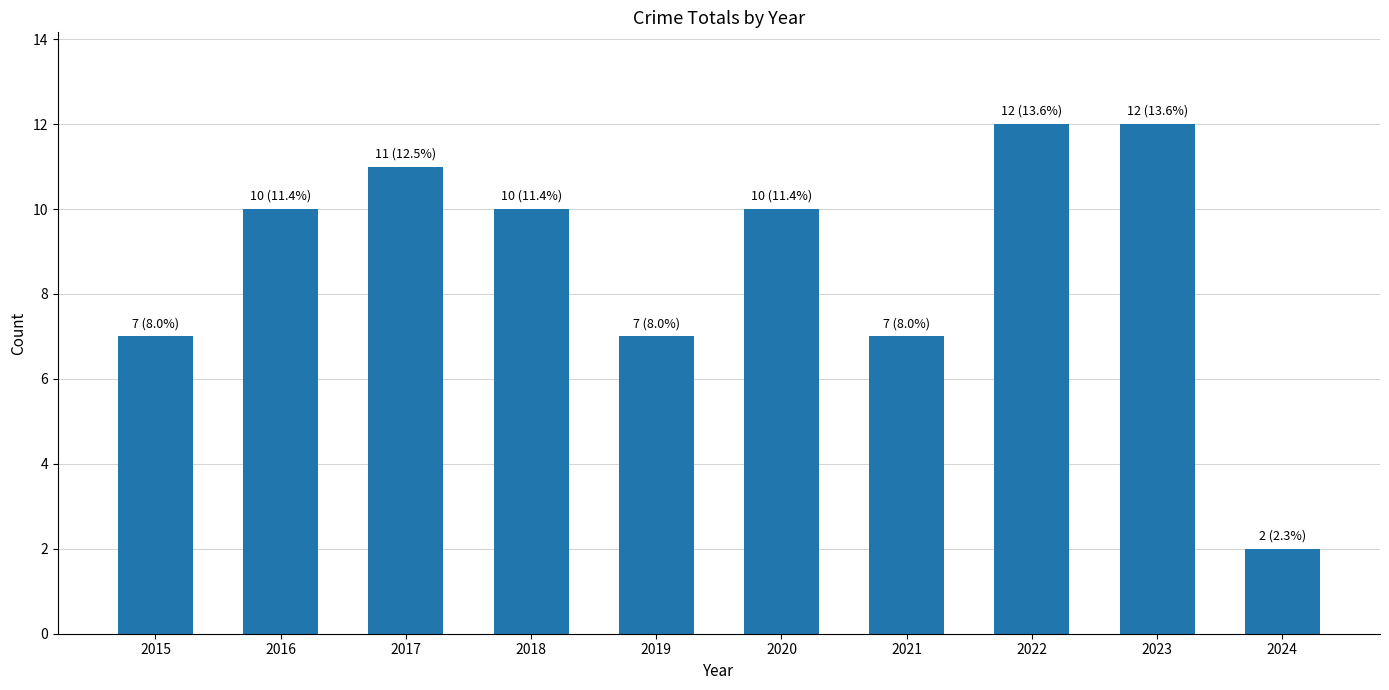

Approximately how many times larger is the value at 2015 compared to 2018?

0.7